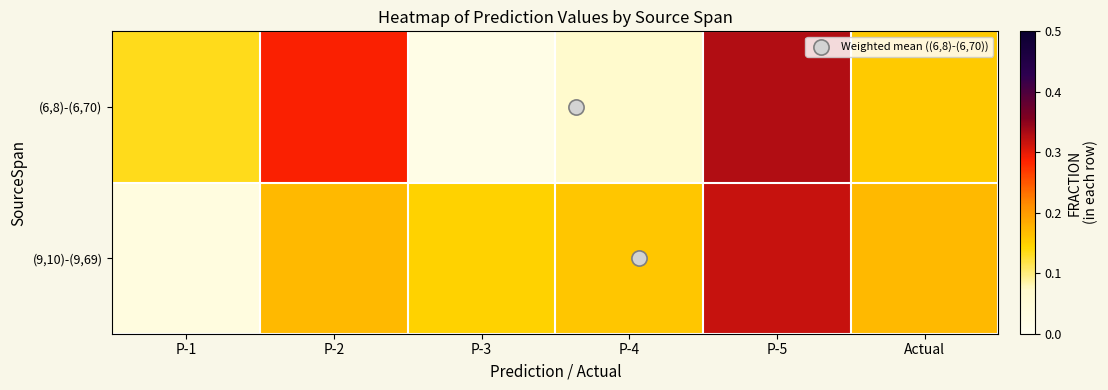

Reading left to right, transcribe all the data shown in this chart.

(6,8)-(6,70): P-1=0.1	P-2=0.3	P-3=0.0	P-4=0.1	P-5=0.3	Actual=0.2
(9,10)-(9,69): P-1=0.0	P-2=0.2	P-3=0.1	P-4=0.2	P-5=0.3	Actual=0.2